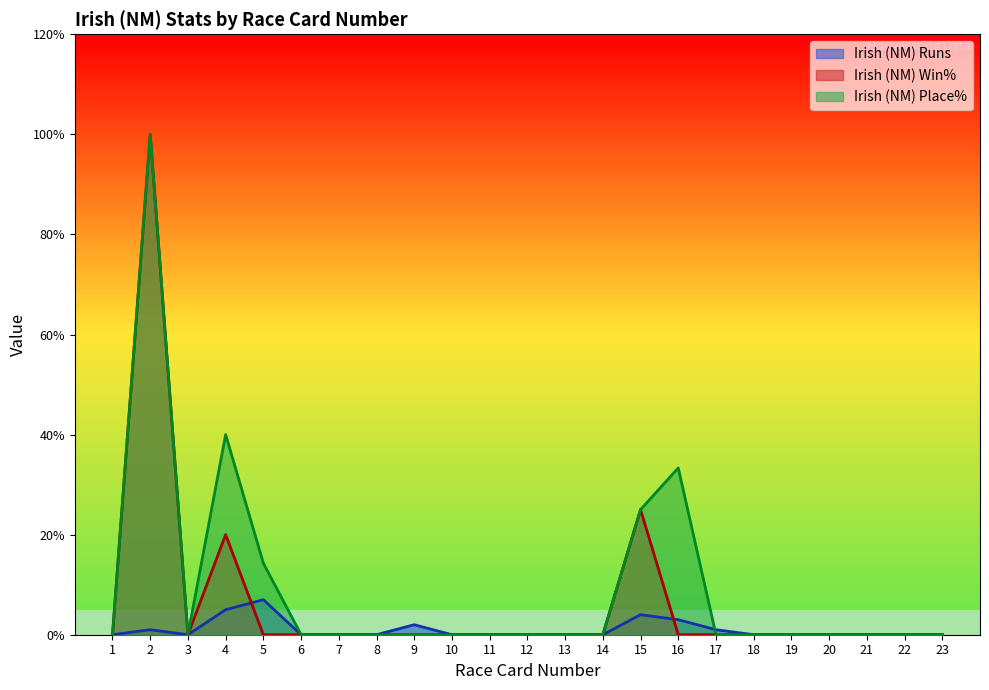

Which category has the lowest value across all series?

1